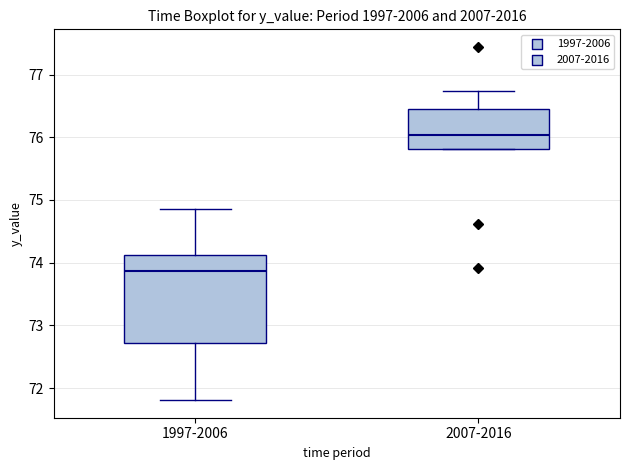

Which box is the tallest, from its lower edge to its upper edge?

1997-2006